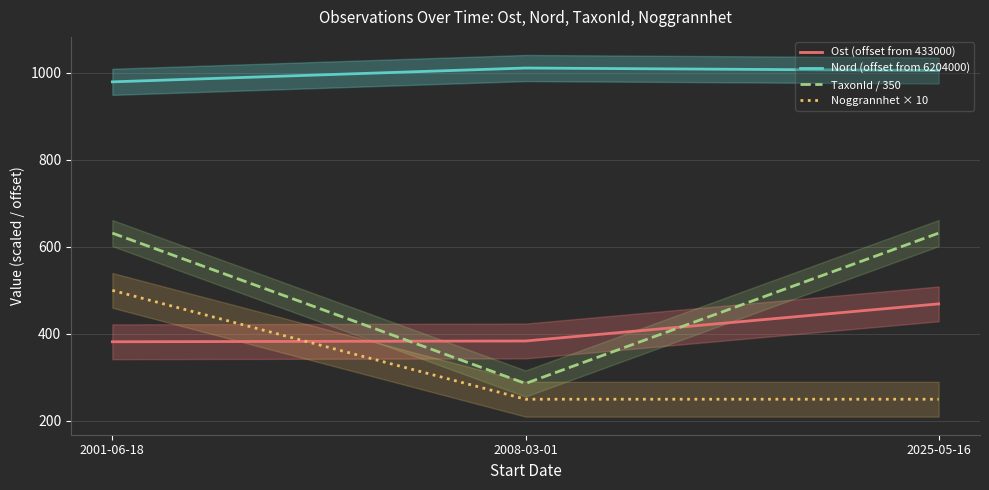

What are all the series names shown in the legend?

Ost (offset from 433000), Nord (offset from 6204000), TaxonId / 350, Noggrannhet × 10